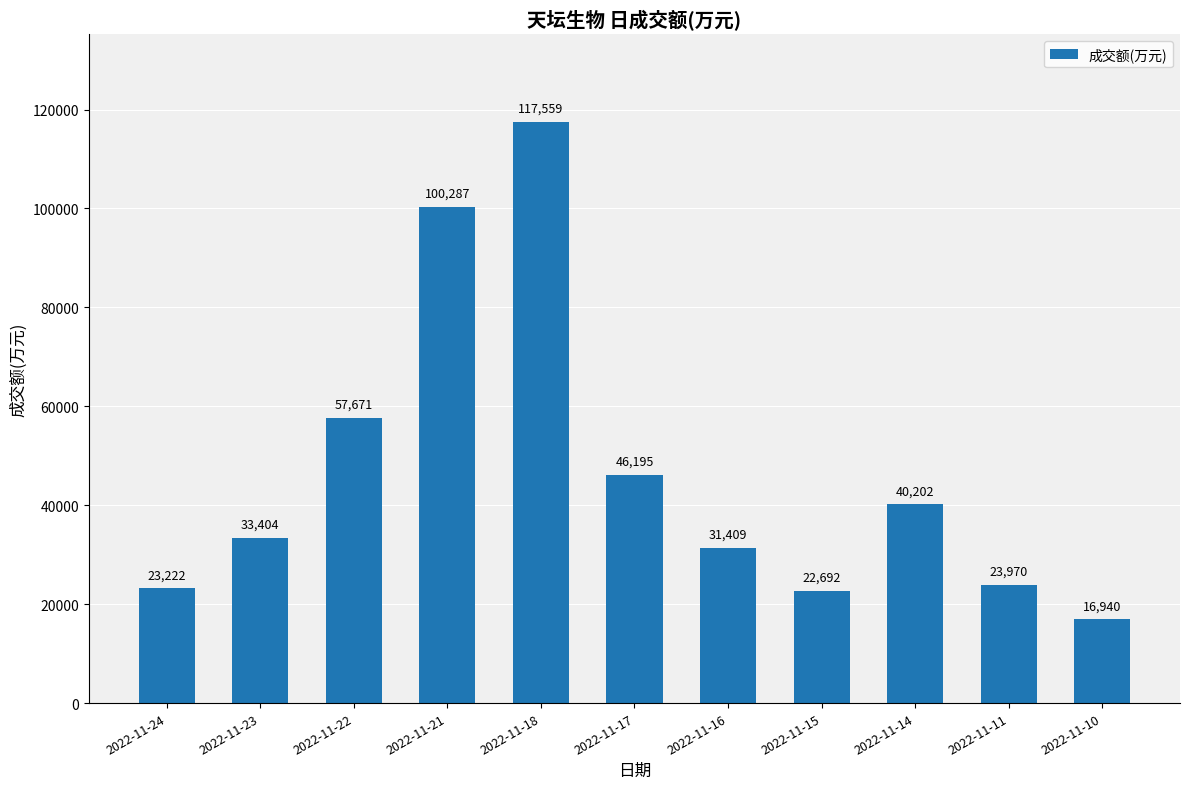

List the labels in order of value, largest first.

2022-11-18, 2022-11-21, 2022-11-22, 2022-11-17, 2022-11-14, 2022-11-23, 2022-11-16, 2022-11-11, 2022-11-24, 2022-11-15, 2022-11-10